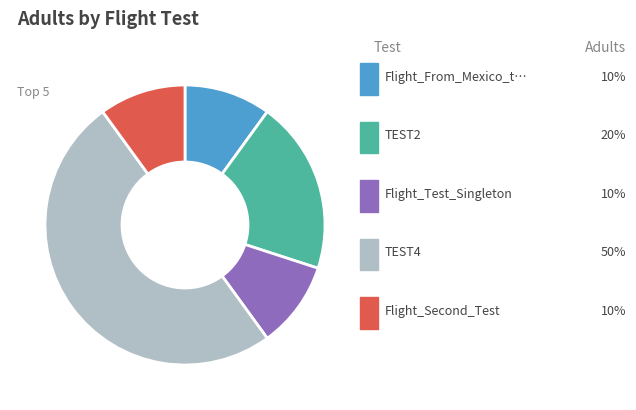

Does any single category account for the majority?

No